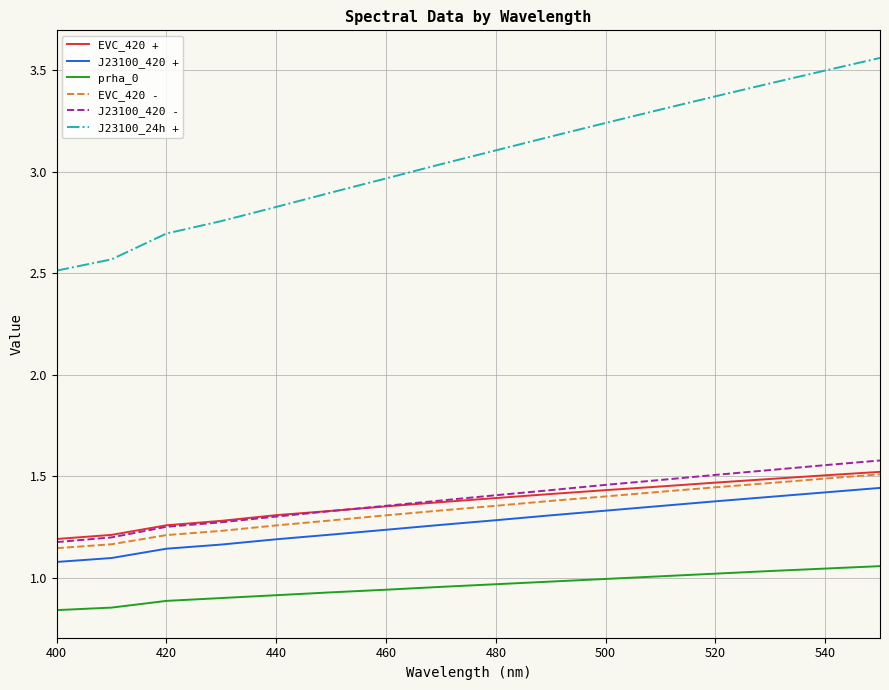

What is the sum of all J23100_24h + values?

48.9